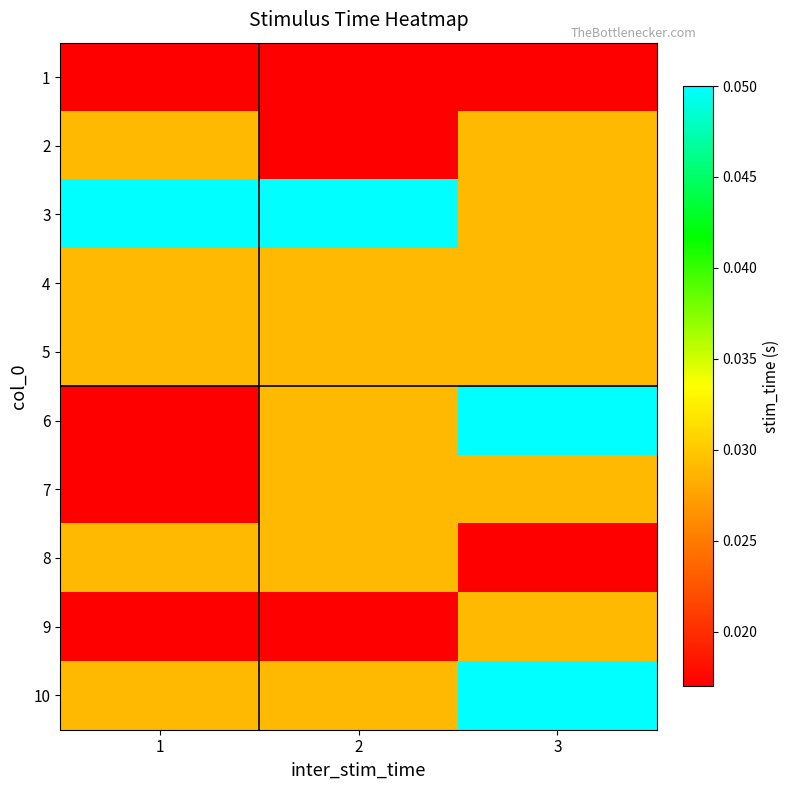

Reading left to right, extract all data points from this chart.

1: 1=0.0	2=0.0	3=0.0
2: 1=0.0	2=0.0	3=0.0
3: 1=0.1	2=0.1	3=0.0
4: 1=0.0	2=0.0	3=0.0
5: 1=0.0	2=0.0	3=0.0
6: 1=0.0	2=0.0	3=0.1
7: 1=0.0	2=0.0	3=0.0
8: 1=0.0	2=0.0	3=0.0
9: 1=0.0	2=0.0	3=0.0
10: 1=0.0	2=0.0	3=0.1